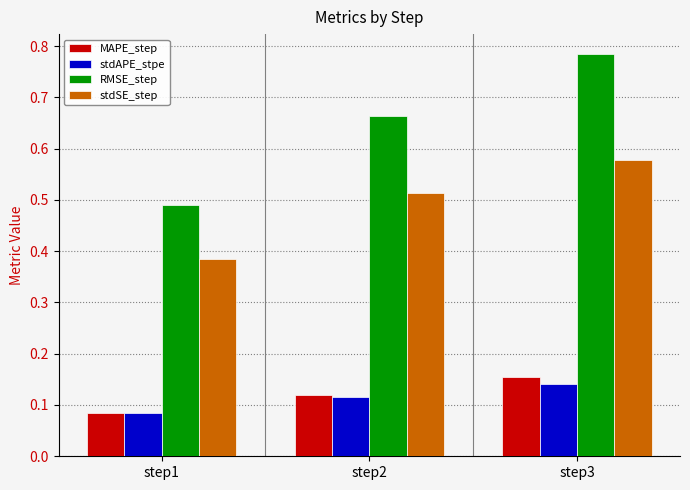

At which category does the chart reach its minimum across all series?

step1